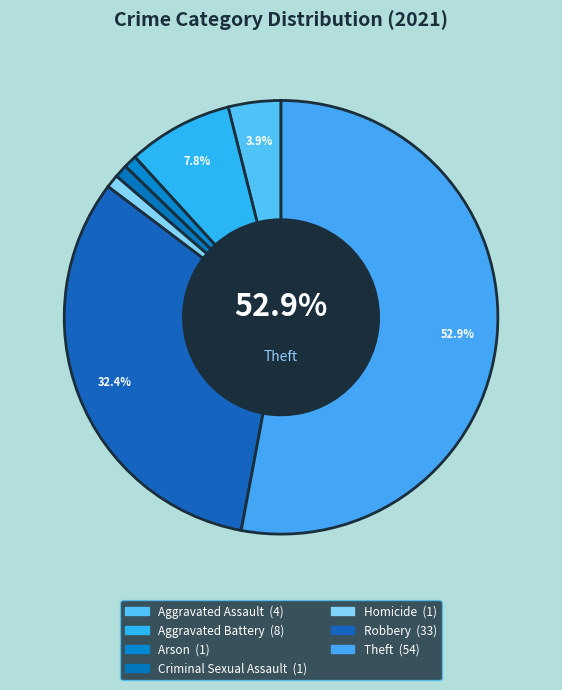

To the nearest percent, what portion does Aggravated Battery represent?

8%